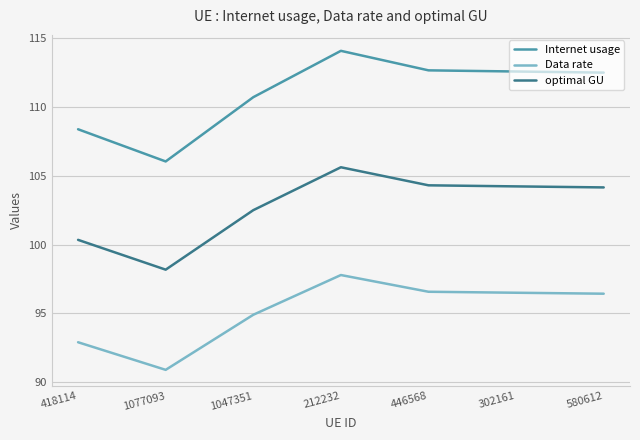

What is the sum of the Internet usage values at 580612 and 446568?

225.2